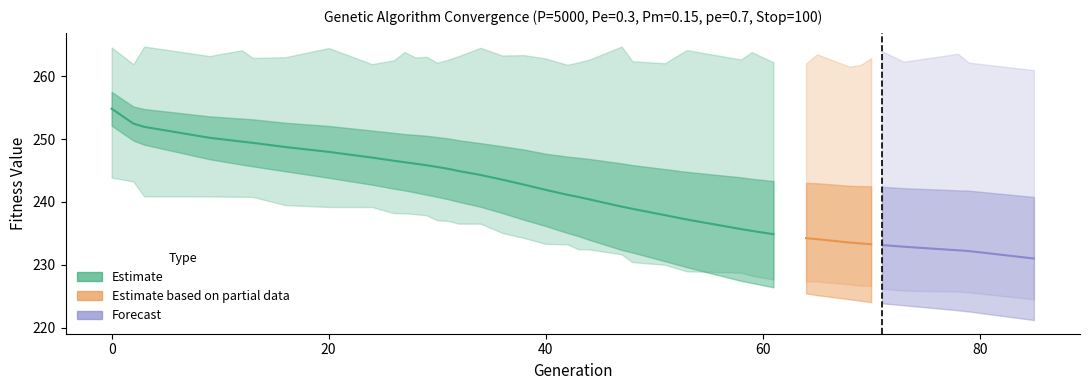

Reading left to right, transcribe all the data shown in this chart.

min: 0=243.9	2=243.3	3=240.9	9=240.9	12=240.8	13=240.8	16=239.5	20=239.2	24=239.2	26=238.2	27=238.2	28=238.1	29=237.9	30=237.1	31=237.0	32=236.6	34=236.5	36=235.1	38=234.3	40=233.3	42=233.2	43=232.5	44=232.5	47=231.7	48=230.4	51=230.0	53=229.0	58=228.7	59=228.3	61=227.7	64=227.4	65=227.3	68=226.9	69=226.7	70=226.7	71=226.2	73=225.9	78=225.7	79=225.6	85=224.5
avg: 0=254.8	2=252.5	3=252.0	9=250.2	12=249.6	13=249.4	16=248.8	20=248.0	24=247.1	26=246.6	27=246.3	28=246.1	29=245.9	30=245.6	31=245.3	32=244.9	34=244.3	36=243.6	38=242.8	40=241.9	42=241.1	43=240.8	44=240.4	47=239.3	48=238.9	51=237.9	53=237.2	58=235.7	59=235.4	61=234.9	64=234.2	65=234.1	68=233.5	69=233.4	70=233.3	71=233.1	73=232.9	78=232.3	79=232.2	85=231.0
max: 0=264.6	2=261.9	3=264.8	9=263.2	12=264.2	13=262.9	16=263.1	20=264.5	24=262.0	26=262.6	27=263.9	28=263.0	29=263.1	30=262.2	31=262.7	32=263.2	34=264.6	36=263.3	38=263.4	40=262.8	42=261.9	43=262.2	44=262.7	47=264.8	48=262.4	51=262.1	53=264.2	58=262.7	59=263.9	61=262.2	64=262.1	65=263.5	68=261.5	69=261.8	70=262.9	71=264.0	73=262.3	78=263.6	79=262.2	85=261.0
std: 0=2.7	2=2.7	3=2.8	9=3.4	12=3.7	13=3.7	16=3.9	20=4.1	24=4.3	26=4.4	27=4.5	28=4.6	29=4.7	30=4.8	31=4.8	32=4.9	34=5.1	36=5.3	38=5.6	40=5.8	42=6.1	43=6.2	44=6.4	47=6.9	48=7.0	51=7.3	53=7.6	58=8.2	59=8.3	61=8.5	64=8.8	65=8.9	68=9.0	69=9.1	70=9.2	71=9.3	73=9.3	78=9.6	79=9.6	85=9.8